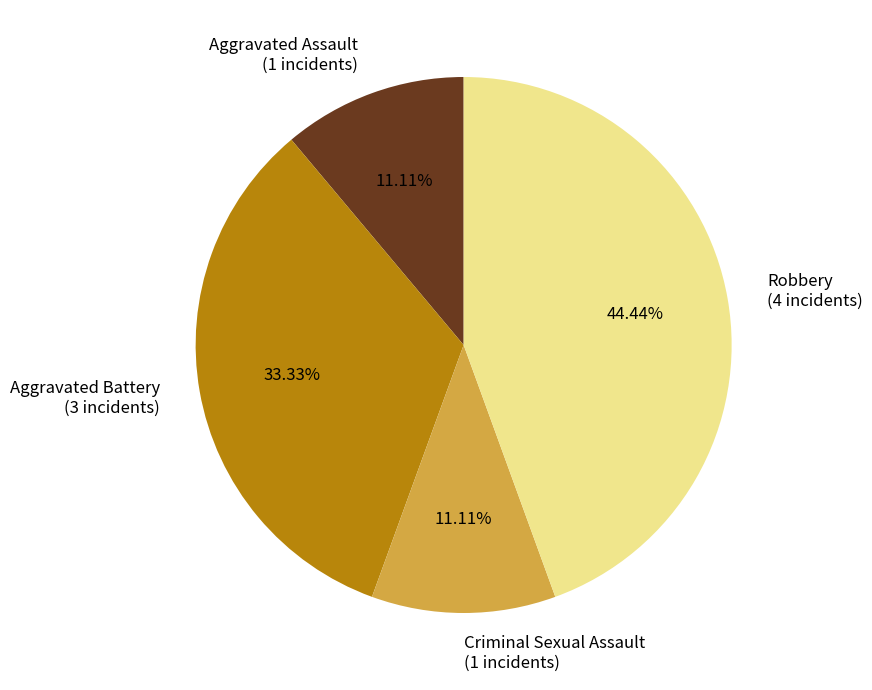

Is there any slice that represents more than half of the pie?

No